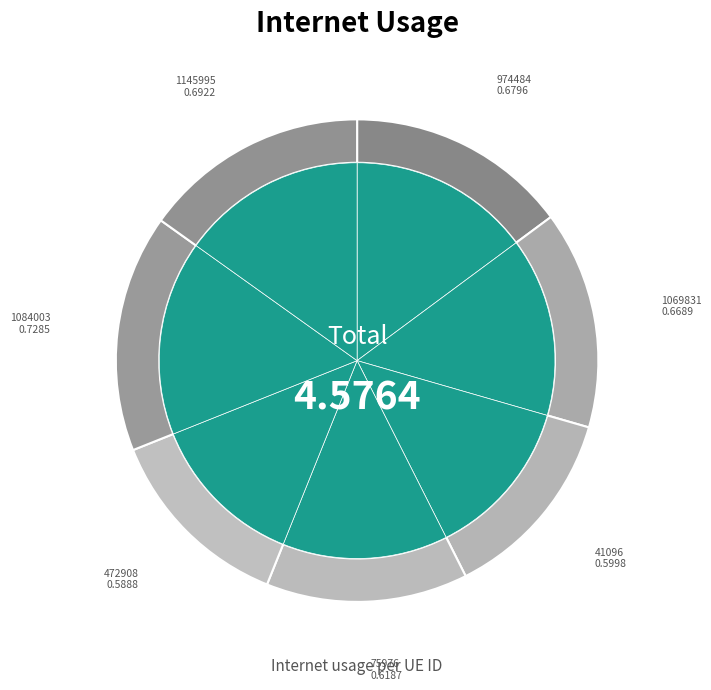

What percentage is the 41096 slice, to the nearest percent?

13%